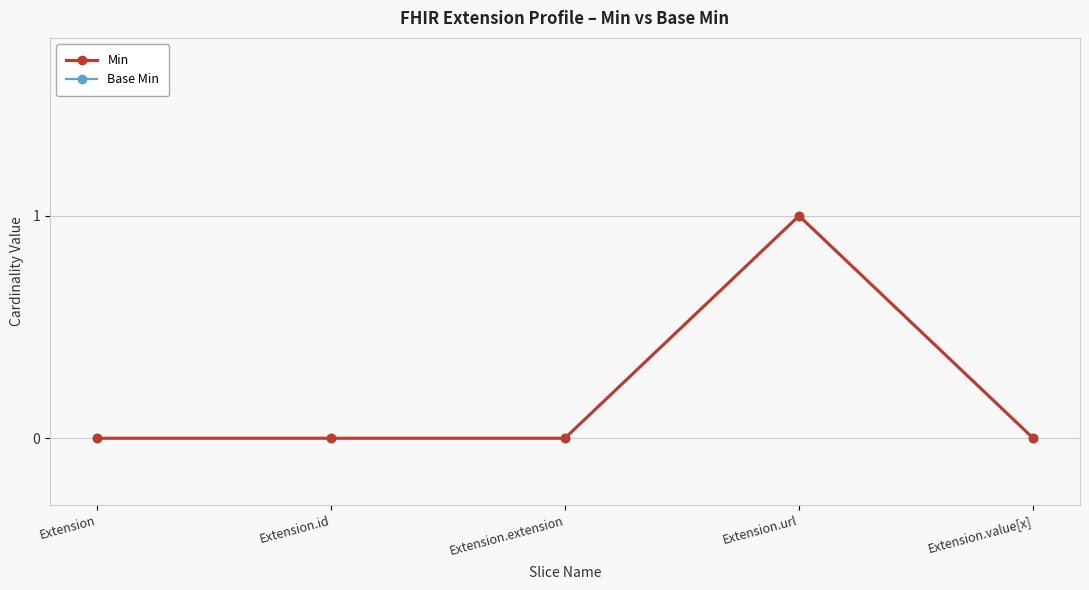

Is this an area chart (filled region under the line)?

No